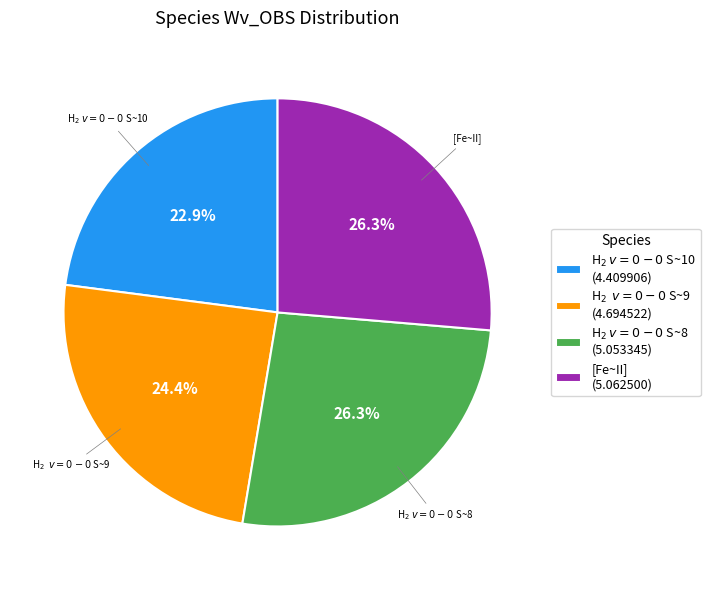

Count the number of slices in the pie.

4